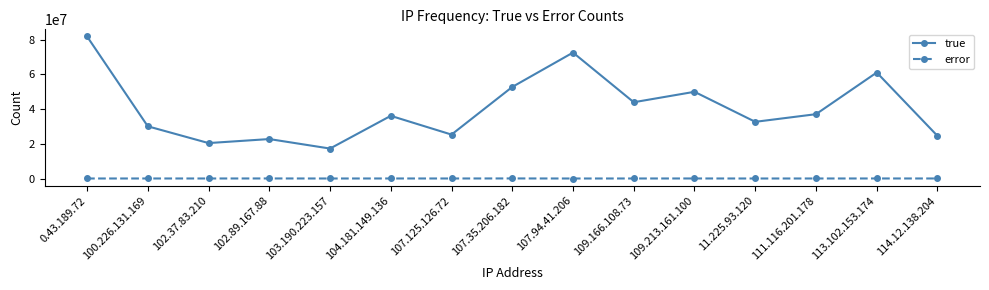

Which series changed the most between 0.43.189.72 and 109.213.161.100?

true